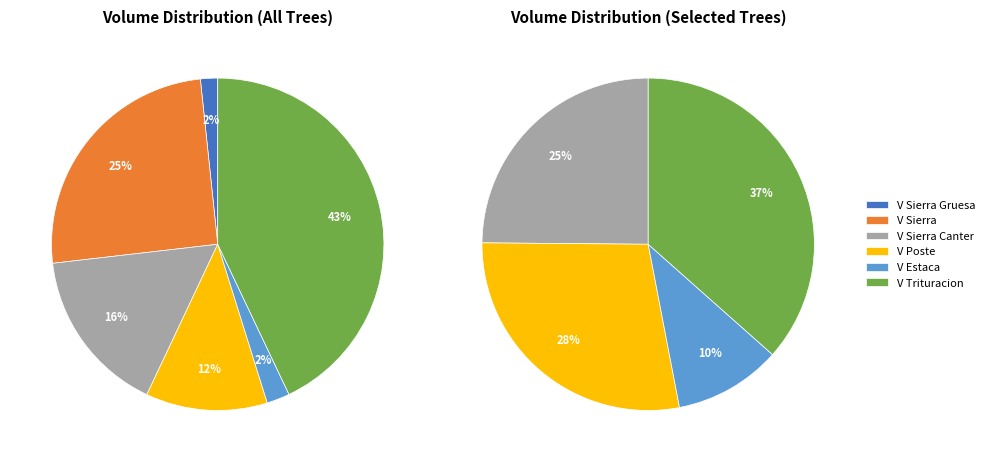

Is it true that 8 is 0% of the pie?

True